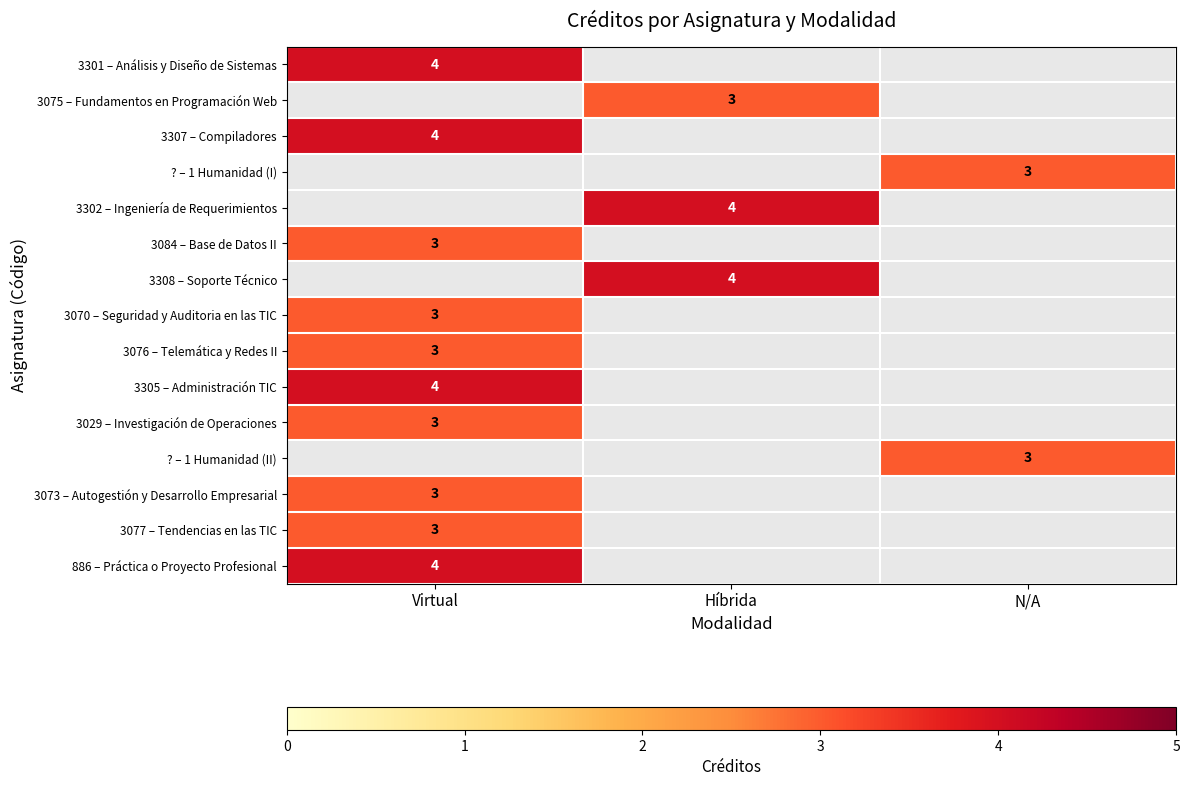

Is the value of 3075 – Fundamentos en Programación Web at Híbrida greater than the value of 3302 – Ingeniería de Requerimientos at Híbrida?

No